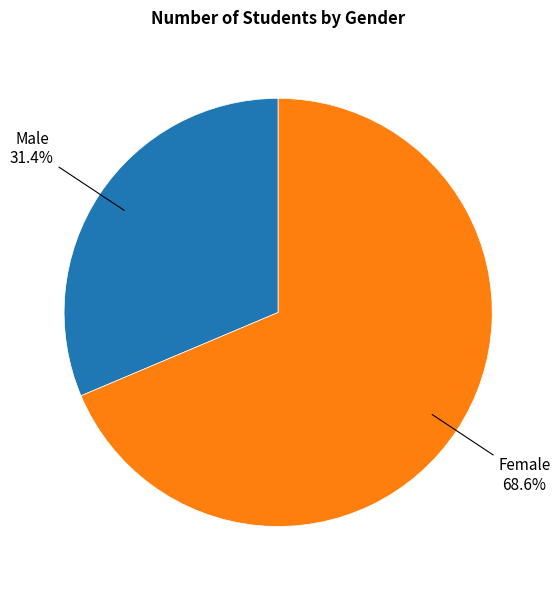

Does any single category account for the majority?

Yes